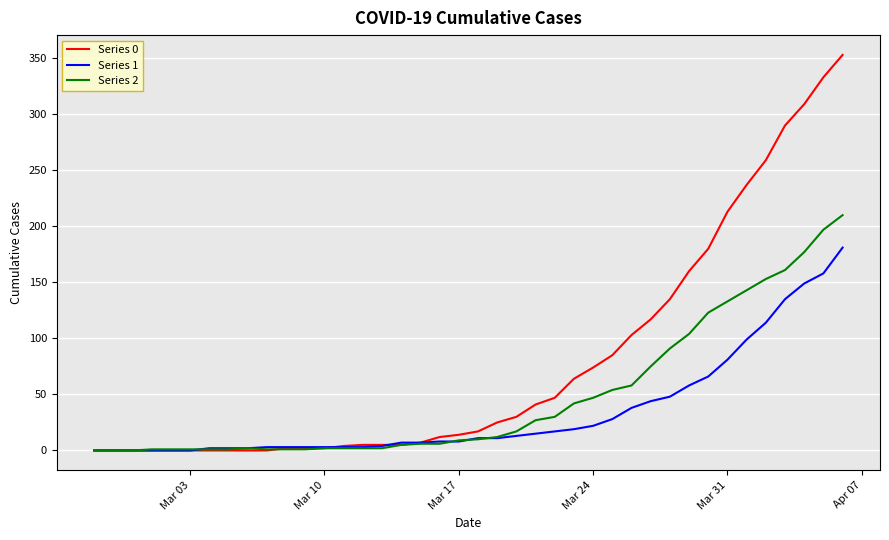

Which series has the largest total across all categories?

Series 0